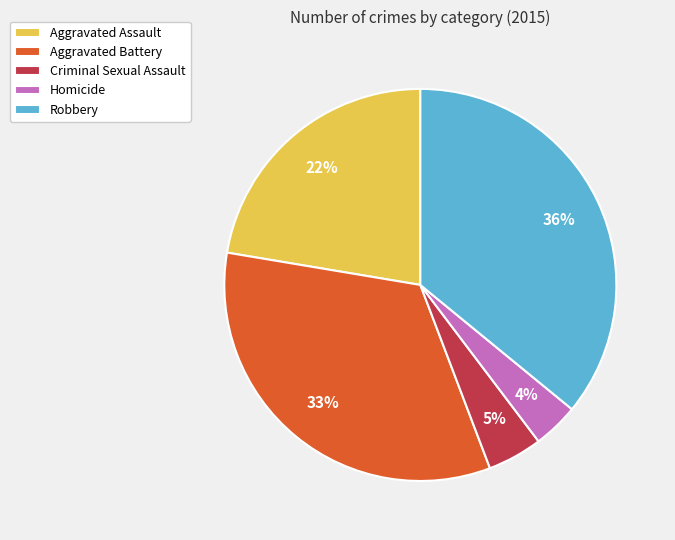

What is the smallest slice in the pie chart?

Homicide